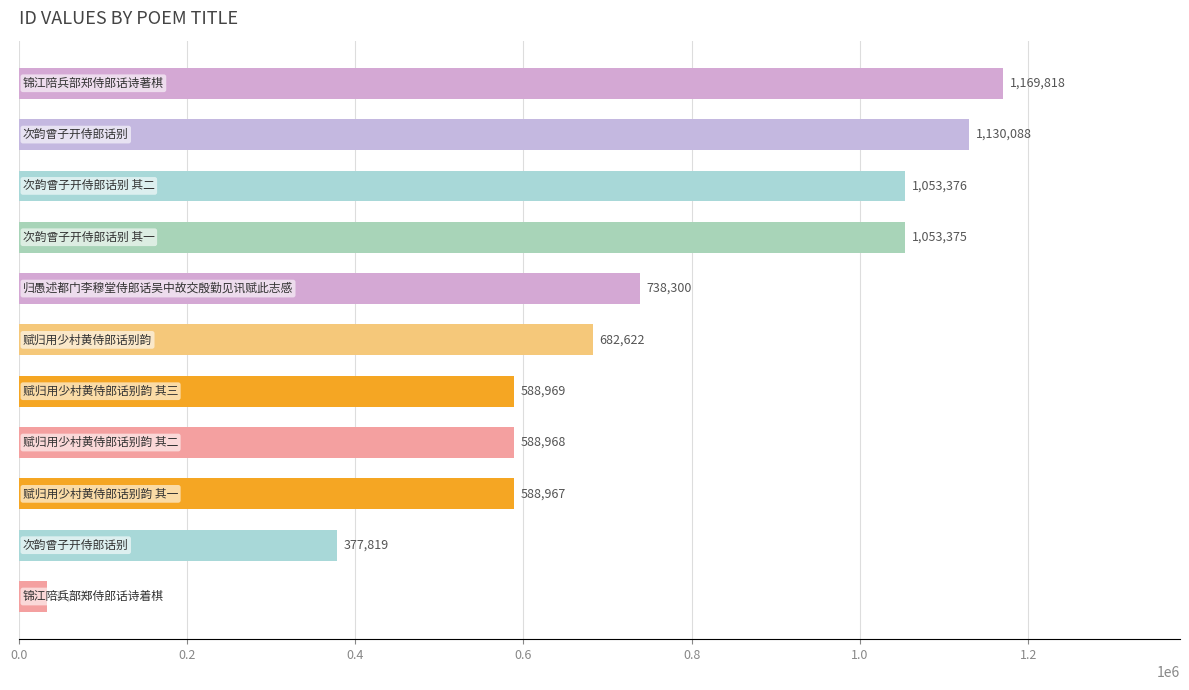

What is the value of the 7th bar from the top?

588969